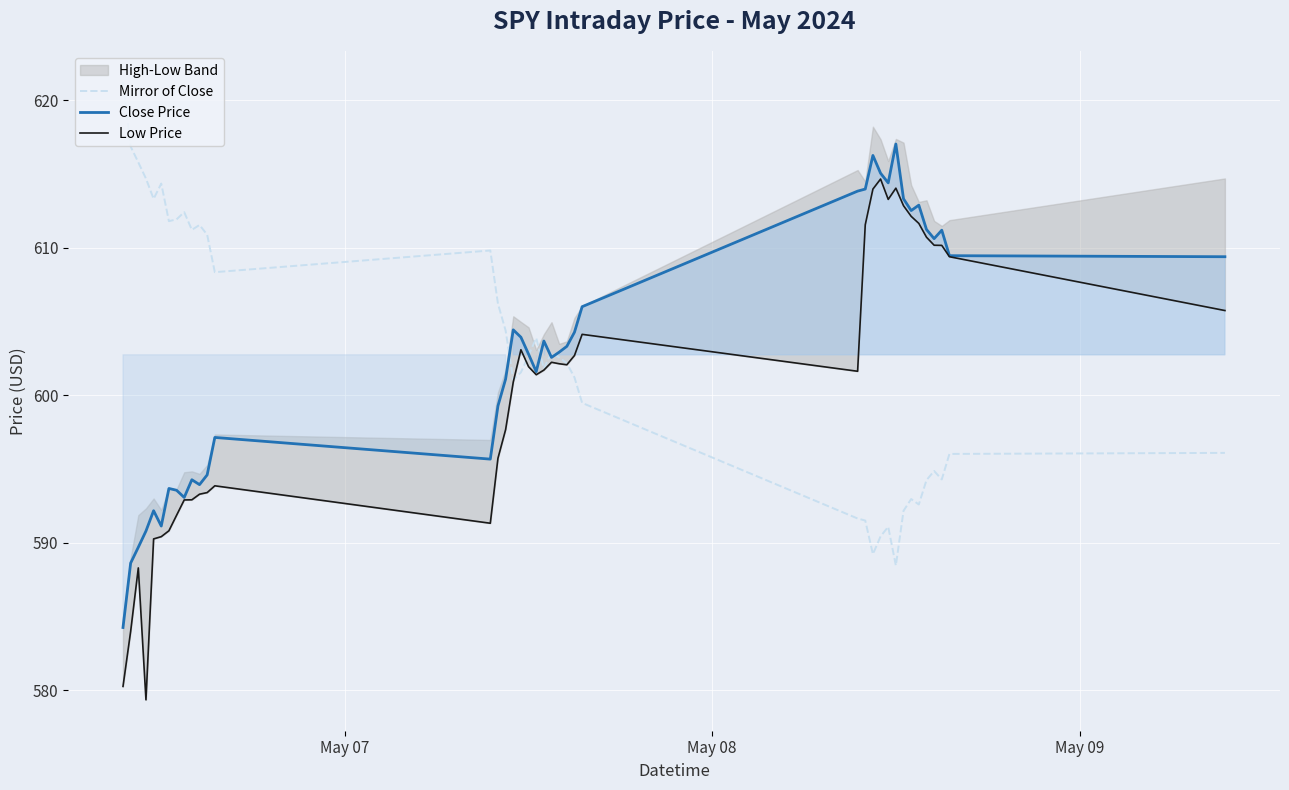

What is the minimum value for Close Price?

584.2